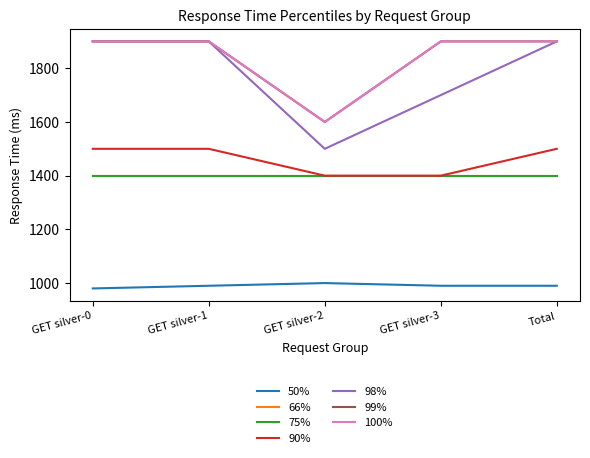

True or false: 100% and 99% intersect in this chart.

False